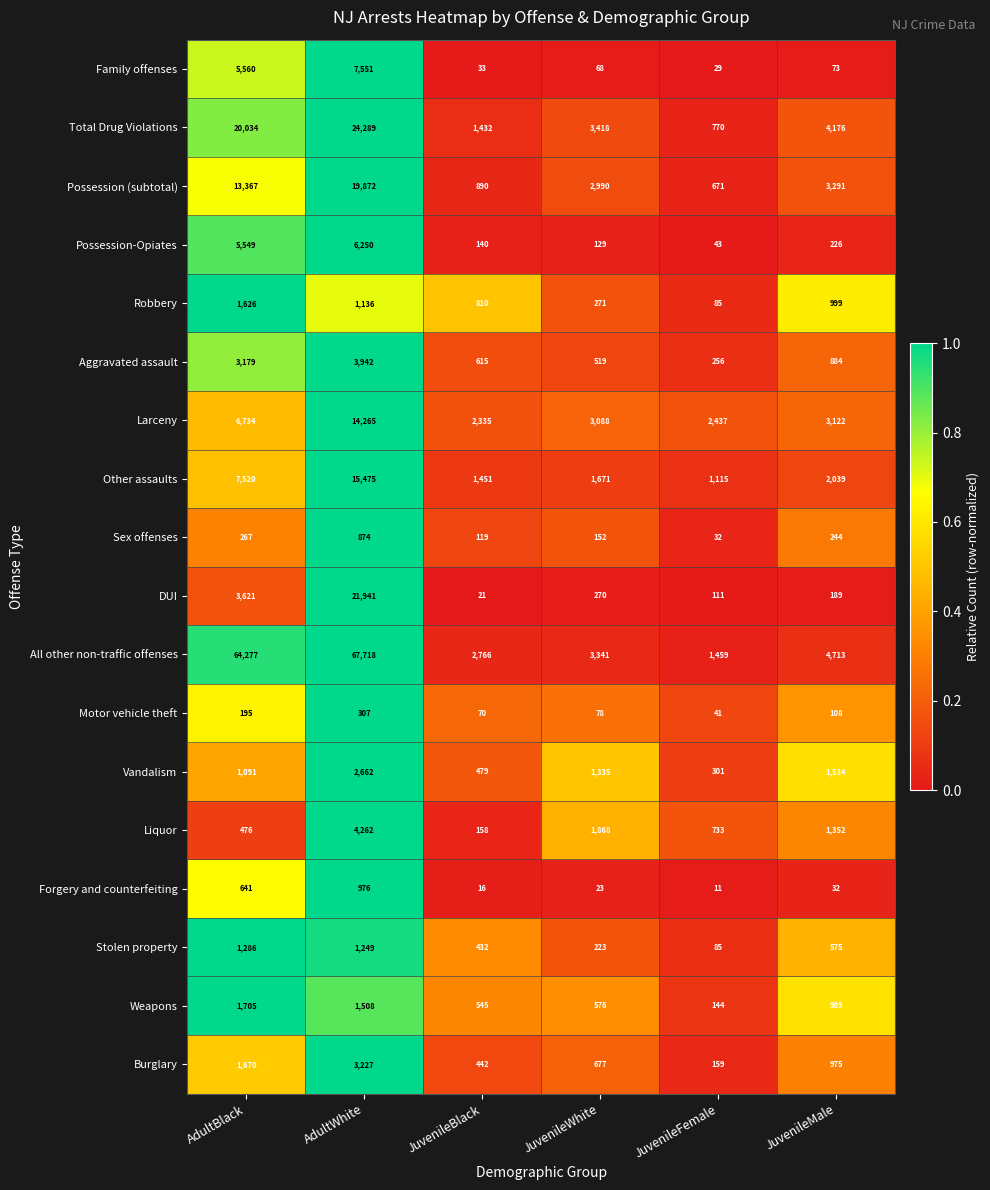

What is the total value across all series at JuvenileFemale?

8482